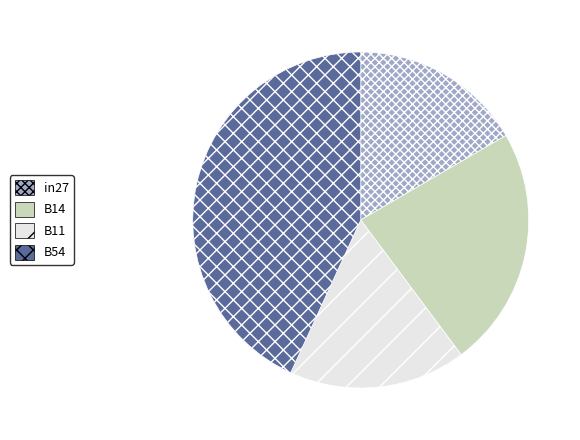

Is there any slice that represents more than half of the pie?

No